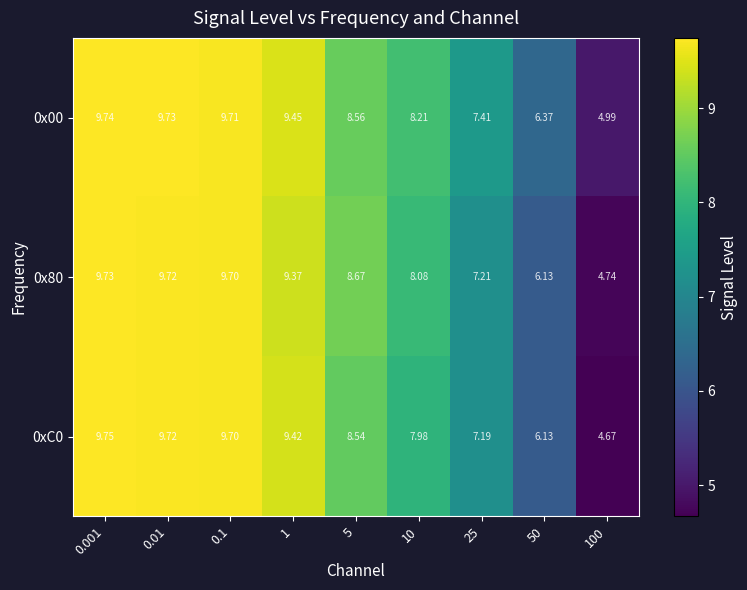

Is the value of 0x00 at 50 greater than the value of 0xC0 at 5?

No